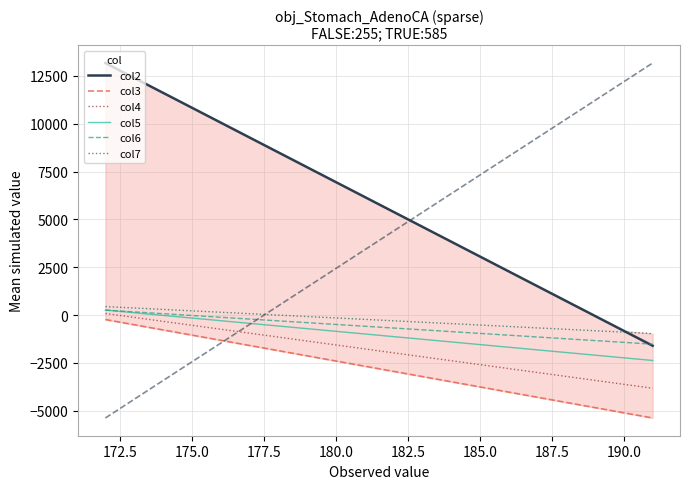

True or false: col2 and col5 cross at least once.

False